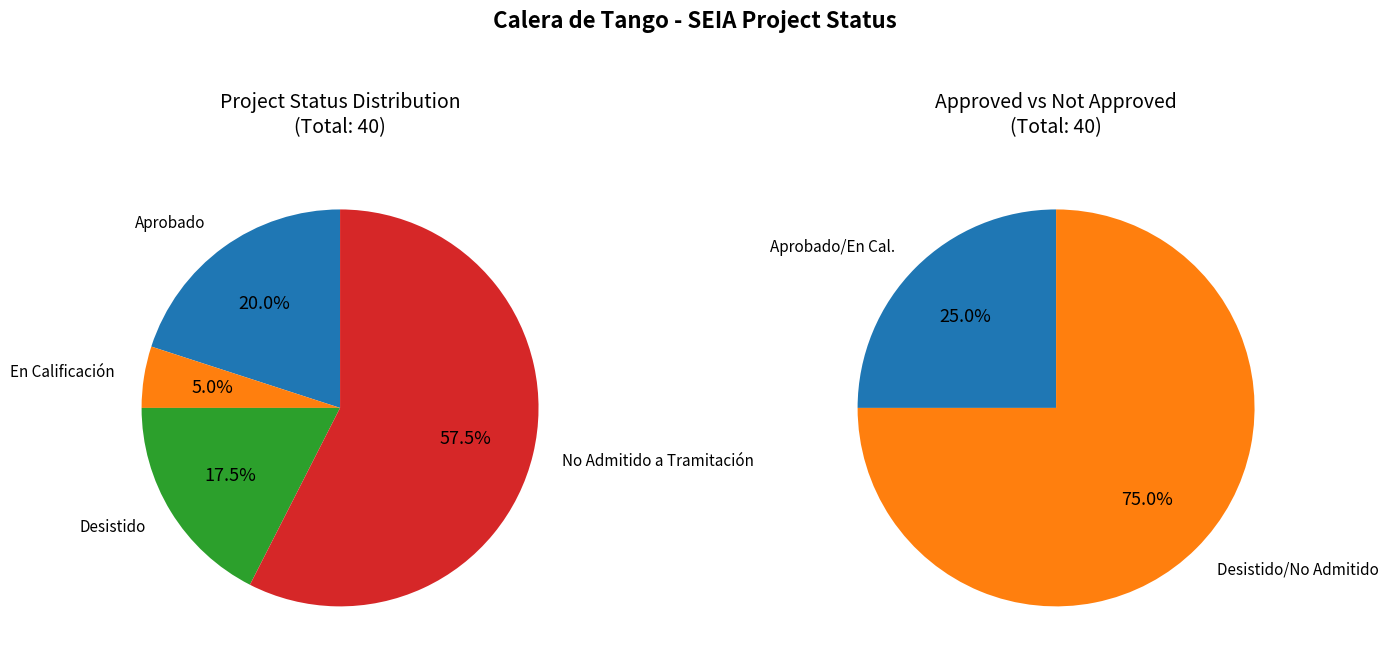

What is the total percentage of No Admitido a Tramitación and Aprobado?

77.5%